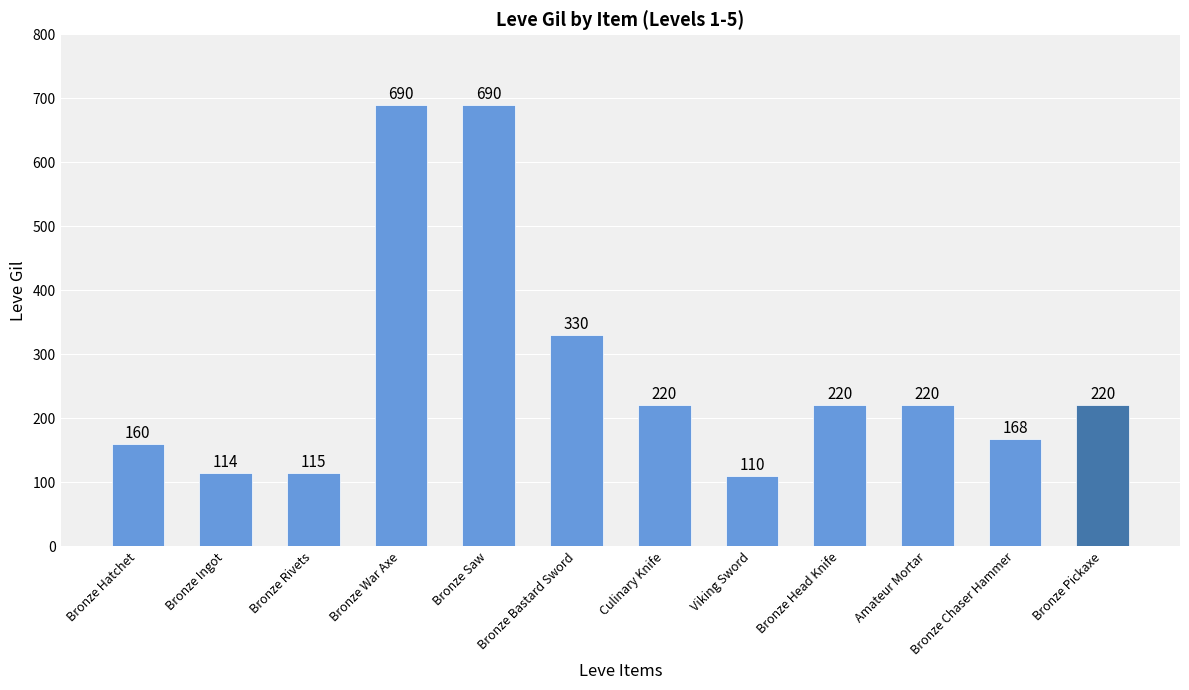

What is the minimum value shown in the chart?

110